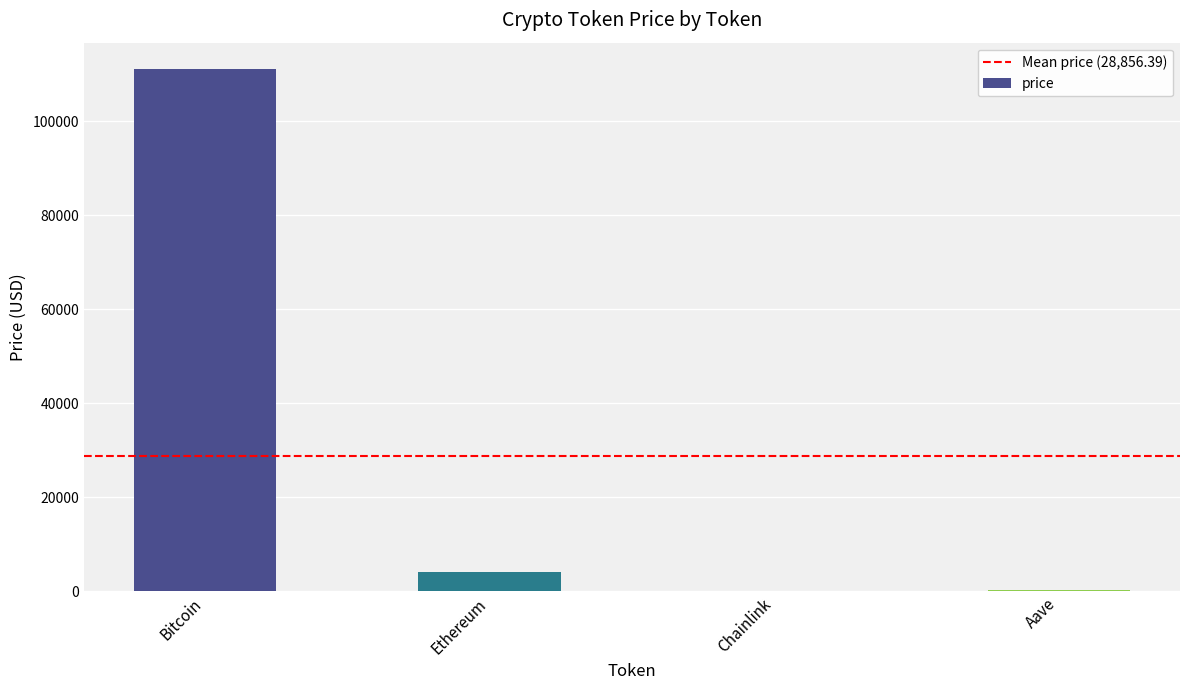

At which label is the value closest to 55610?

Ethereum